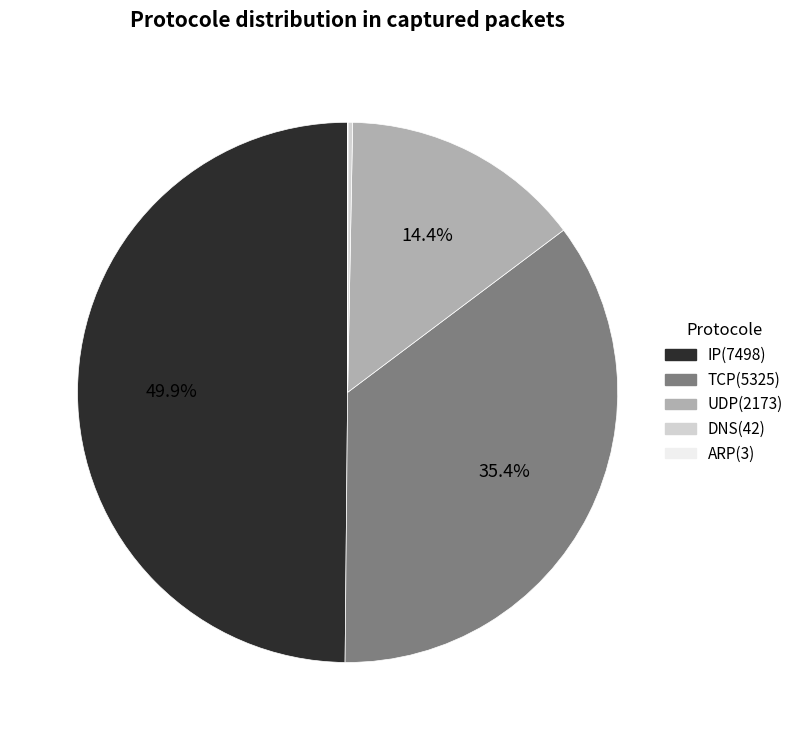

To the nearest percent, what is the combined percentage of DNS and TCP?

36%